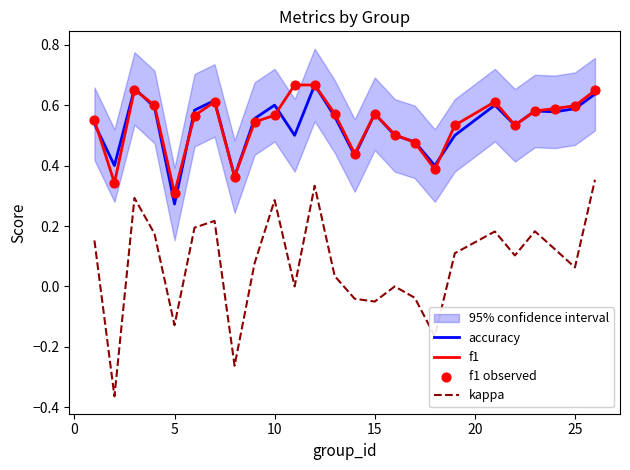

Which series has the widest spread of Y values?

kappa